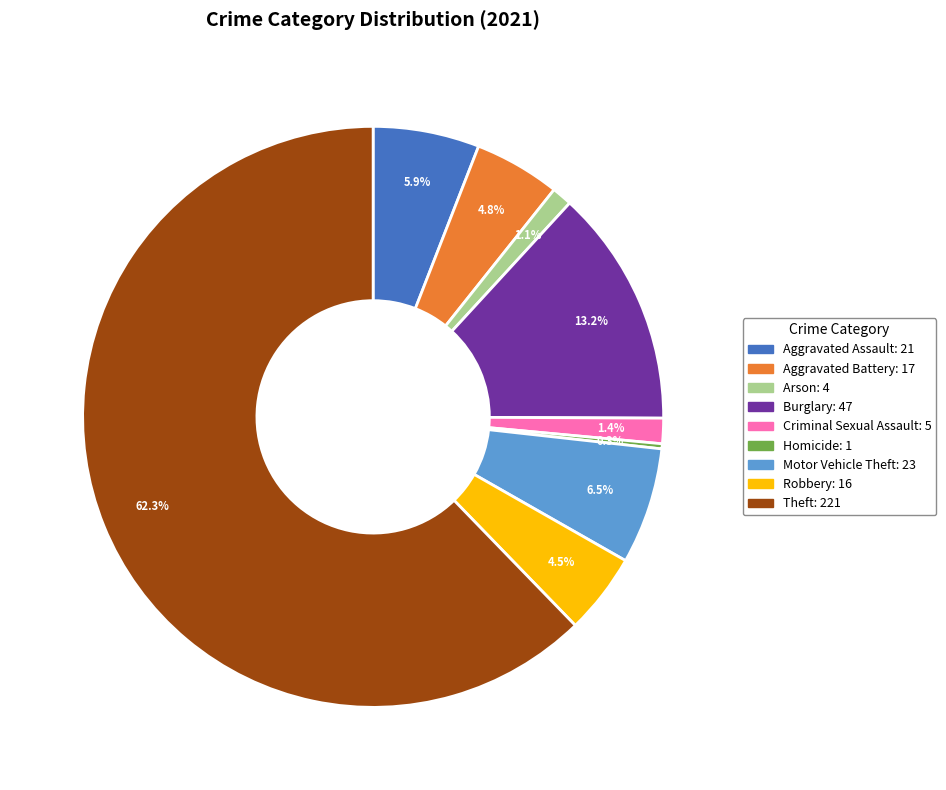

What percentage is the Aggravated Battery slice, to the nearest percent?

5%